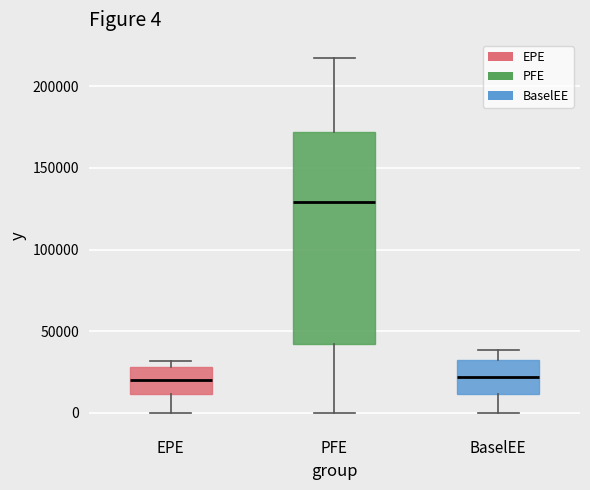

Which box's median line is the highest?

PFE